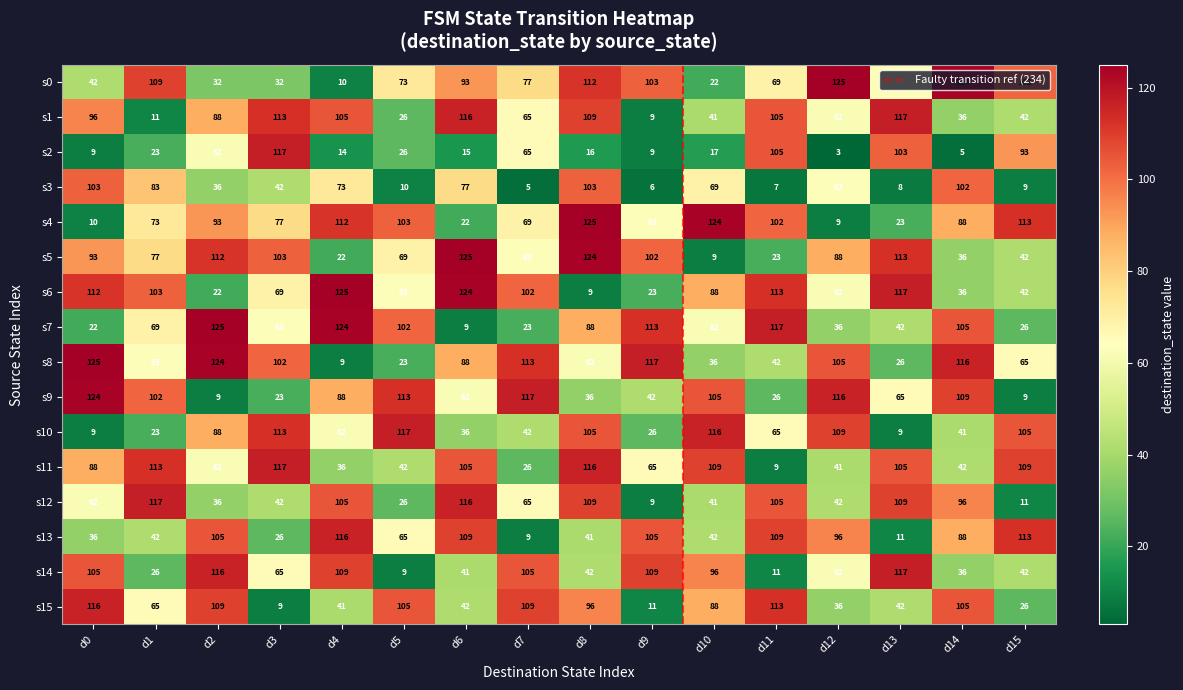

How many values in the s13 series are below 88?

8